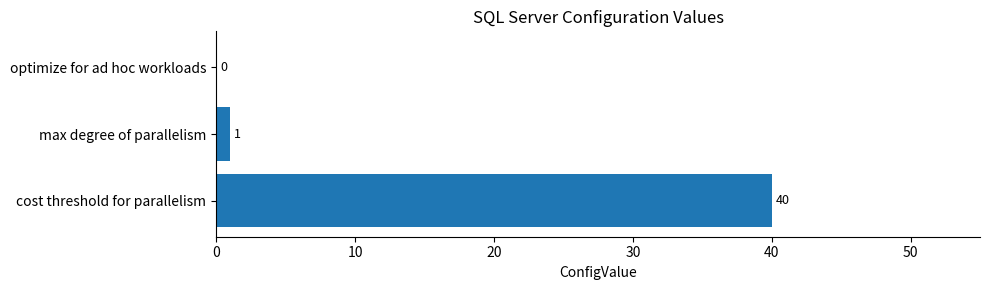

Are the bars horizontal?

Yes